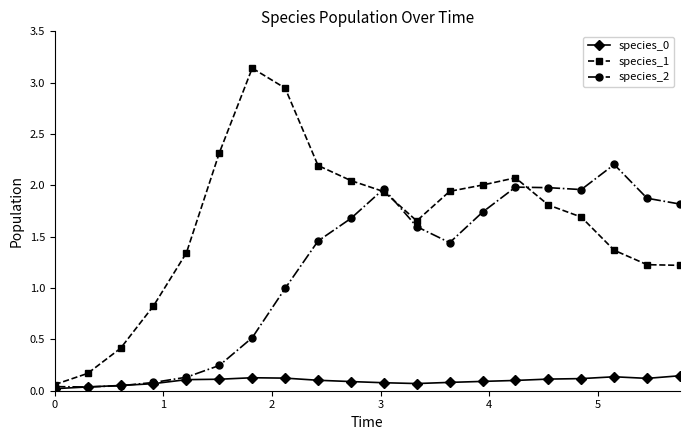

Which series has the largest range (max minus min)?

species_1